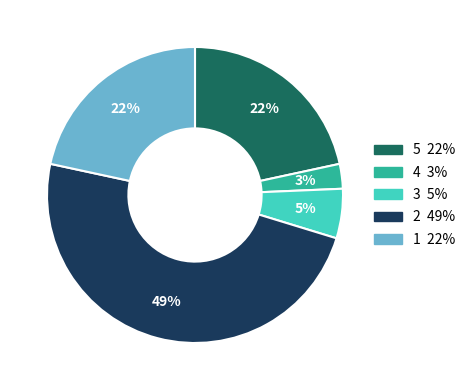

Which slice is the smallest?

4 3%